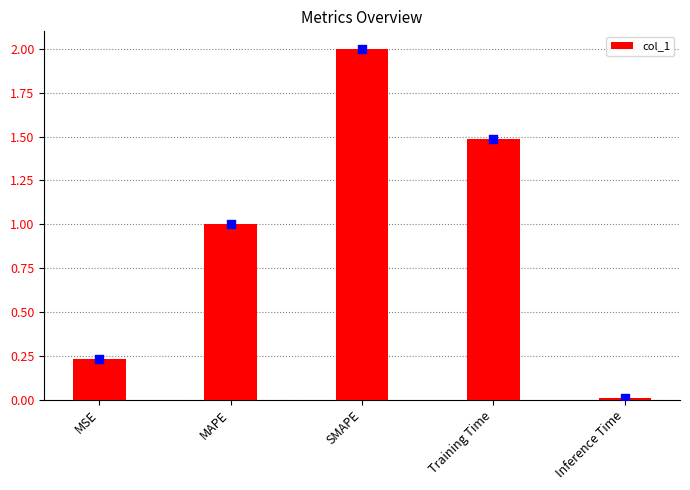

Which has a higher value, SMAPE or MSE?

SMAPE